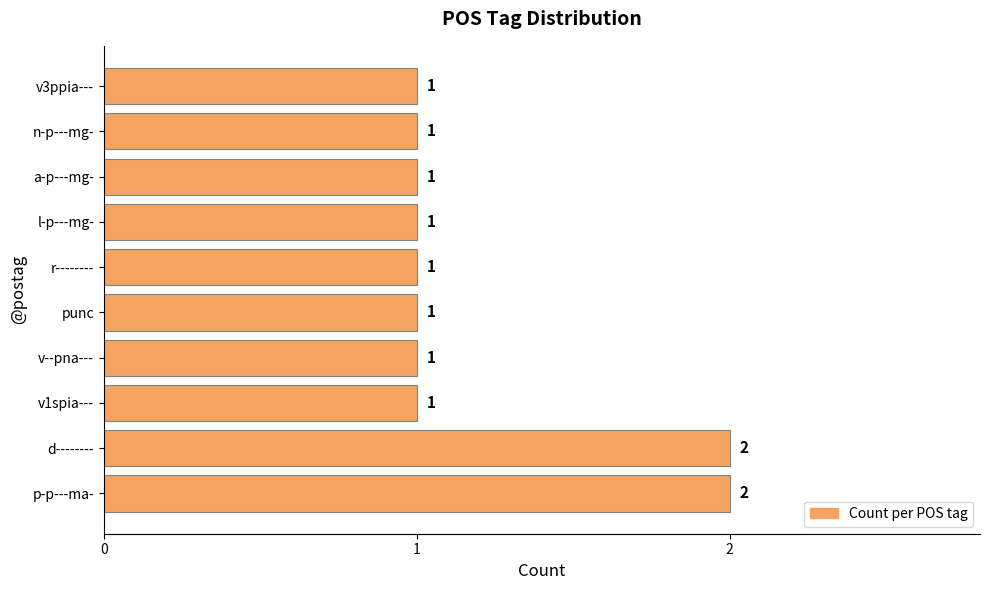

How many values exceed 1?

2